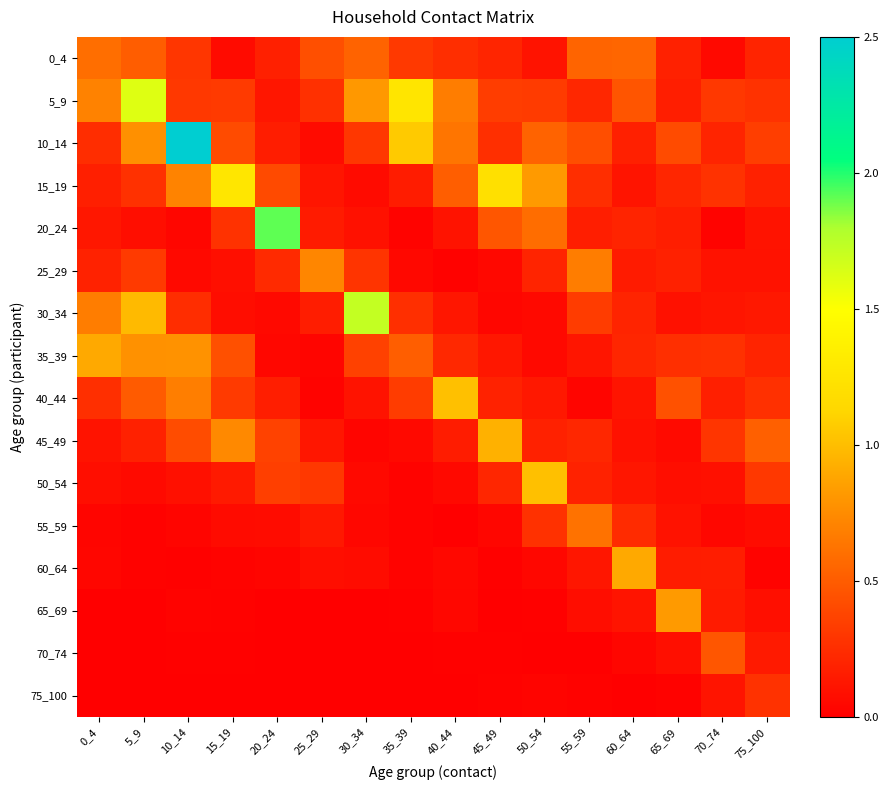

Reading right to left, what are all the values shown in this chart?

0_4: 75_100=0.2	70_74=0.1	65_69=0.2	60_64=0.6	55_59=0.5	50_54=0.1	45_49=0.2	40_44=0.3	35_39=0.3	30_34=0.5	25_29=0.4	20_24=0.2	15_19=0.1	10_14=0.3	5_9=0.5	0_4=0.6
5_9: 75_100=0.3	70_74=0.3	65_69=0.2	60_64=0.5	55_59=0.2	50_54=0.3	45_49=0.3	40_44=0.7	35_39=1.3	30_34=0.8	25_29=0.3	20_24=0.1	15_19=0.3	10_14=0.3	5_9=1.6	0_4=0.7
10_14: 75_100=0.3	70_74=0.2	65_69=0.4	60_64=0.2	55_59=0.4	50_54=0.5	45_49=0.3	40_44=0.6	35_39=1.1	30_34=0.3	25_29=0.1	20_24=0.2	15_19=0.4	10_14=2.5	5_9=0.8	0_4=0.2
15_19: 75_100=0.2	70_74=0.3	65_69=0.2	60_64=0.1	55_59=0.3	50_54=0.8	45_49=1.2	40_44=0.5	35_39=0.2	30_34=0.1	25_29=0.1	20_24=0.4	15_19=1.3	10_14=0.7	5_9=0.3	0_4=0.2
20_24: 75_100=0.1	70_74=0.0	65_69=0.2	60_64=0.2	55_59=0.2	50_54=0.6	45_49=0.5	40_44=0.1	35_39=0.0	30_34=0.1	25_29=0.2	20_24=1.9	15_19=0.3	10_14=0.0	5_9=0.1	0_4=0.1
25_29: 75_100=0.1	70_74=0.1	65_69=0.2	60_64=0.1	55_59=0.7	50_54=0.2	45_49=0.0	40_44=0.0	35_39=0.0	30_34=0.3	25_29=0.7	20_24=0.2	15_19=0.1	10_14=0.0	5_9=0.3	0_4=0.2
30_34: 75_100=0.1	70_74=0.1	65_69=0.1	60_64=0.2	55_59=0.3	50_54=0.1	45_49=0.0	40_44=0.1	35_39=0.3	30_34=1.7	25_29=0.2	20_24=0.1	15_19=0.1	10_14=0.2	5_9=1.0	0_4=0.7
35_39: 75_100=0.2	70_74=0.3	65_69=0.3	60_64=0.2	55_59=0.1	50_54=0.0	45_49=0.1	40_44=0.2	35_39=0.5	30_34=0.4	25_29=0.0	20_24=0.0	15_19=0.4	10_14=0.8	5_9=0.8	0_4=0.9
40_44: 75_100=0.3	70_74=0.2	65_69=0.4	60_64=0.1	55_59=0.0	50_54=0.1	45_49=0.2	40_44=1.0	35_39=0.3	30_34=0.1	25_29=0.0	20_24=0.2	15_19=0.3	10_14=0.7	5_9=0.5	0_4=0.3
45_49: 75_100=0.5	70_74=0.3	65_69=0.1	60_64=0.1	55_59=0.2	50_54=0.2	45_49=0.9	40_44=0.2	35_39=0.1	30_34=0.0	25_29=0.1	20_24=0.4	15_19=0.7	10_14=0.4	5_9=0.2	0_4=0.1
50_54: 75_100=0.3	70_74=0.1	65_69=0.1	60_64=0.1	55_59=0.2	50_54=1.0	45_49=0.2	40_44=0.1	35_39=0.0	30_34=0.1	25_29=0.3	20_24=0.3	15_19=0.1	10_14=0.1	5_9=0.1	0_4=0.1
55_59: 75_100=0.1	70_74=0.0	65_69=0.1	60_64=0.2	55_59=0.6	50_54=0.3	45_49=0.0	40_44=0.0	35_39=0.0	30_34=0.0	25_29=0.1	20_24=0.1	15_19=0.1	10_14=0.0	5_9=0.0	0_4=0.0
60_64: 75_100=0.0	70_74=0.2	65_69=0.2	60_64=0.9	55_59=0.1	50_54=0.0	45_49=0.0	40_44=0.0	35_39=0.0	30_34=0.1	25_29=0.1	20_24=0.0	15_19=0.0	10_14=0.0	5_9=0.0	0_4=0.0
65_69: 75_100=0.1	70_74=0.2	65_69=0.8	60_64=0.1	55_59=0.1	50_54=0.0	45_49=0.0	40_44=0.0	35_39=0.0	30_34=0.0	25_29=0.0	20_24=0.0	15_19=0.0	10_14=0.0	5_9=0.0	0_4=0.0
70_74: 75_100=0.1	70_74=0.5	65_69=0.1	60_64=0.0	55_59=0.0	50_54=0.0	45_49=0.0	40_44=0.0	35_39=0.0	30_34=0.0	25_29=0.0	20_24=0.0	15_19=0.0	10_14=0.0	5_9=0.0	0_4=0.0
75_100: 75_100=0.3	70_74=0.1	65_69=0.0	60_64=0.0	55_59=0.0	50_54=0.0	45_49=0.0	40_44=0.0	35_39=0.0	30_34=0.0	25_29=0.0	20_24=0.0	15_19=0.0	10_14=0.0	5_9=0.0	0_4=0.0